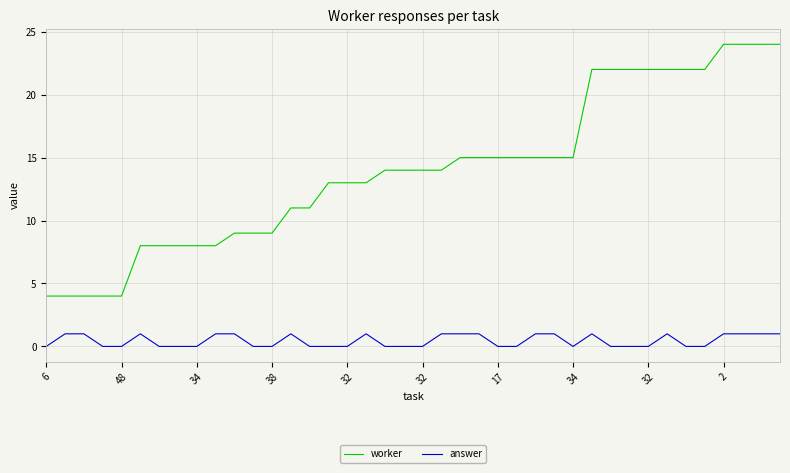

Which series has the largest total across all categories?

worker